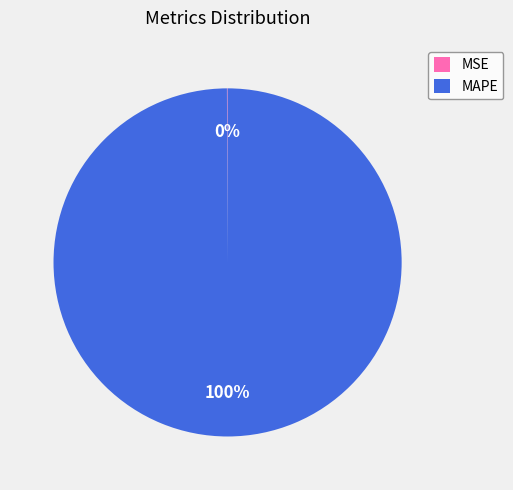

To the nearest percent, what is the average slice percentage?

50%